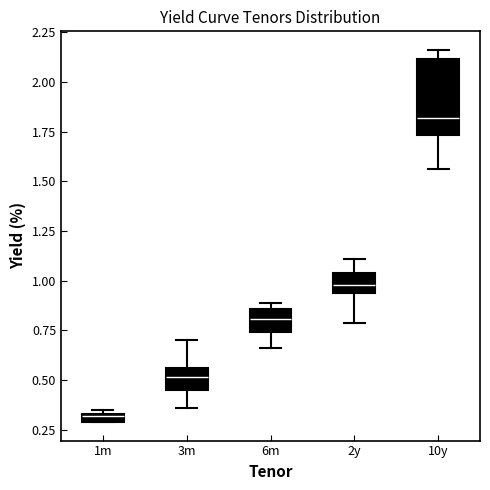

Where does the lower whisker of the box for 2y end on the y-axis? The values are not printed on the chart, so give them approximately, as read against the axis.

0.80